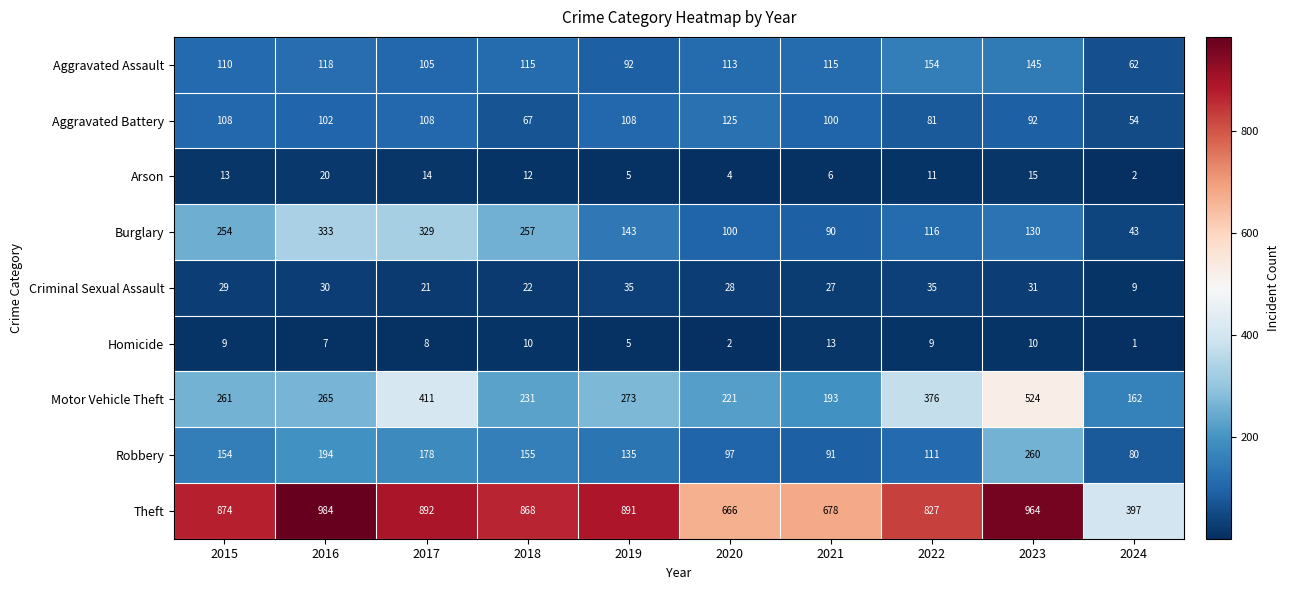

What is the greatest value displayed?

984